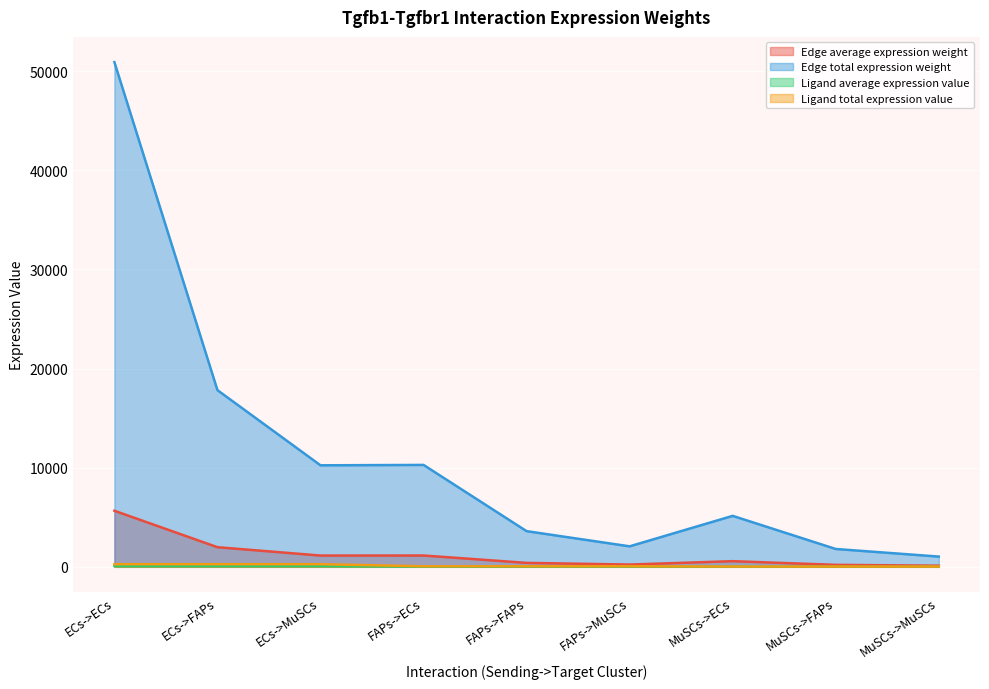

Where is Edge average expression weight nearest to the value 2886?

ECs->FAPs